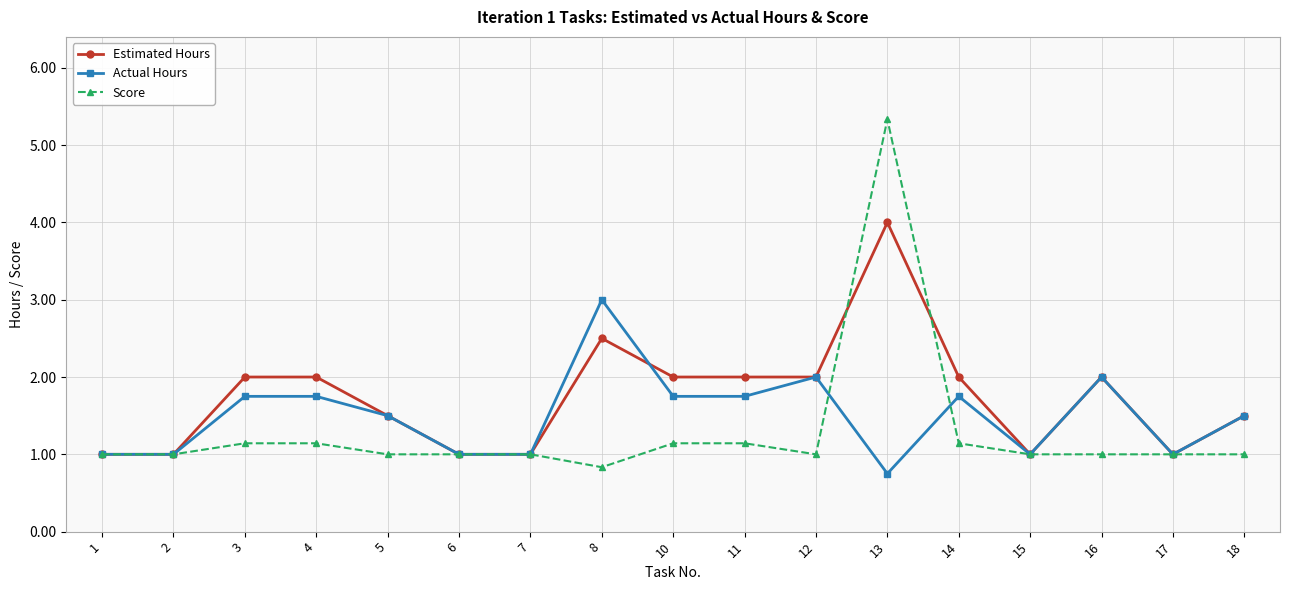

What is the total value across all series at 2?

3.0